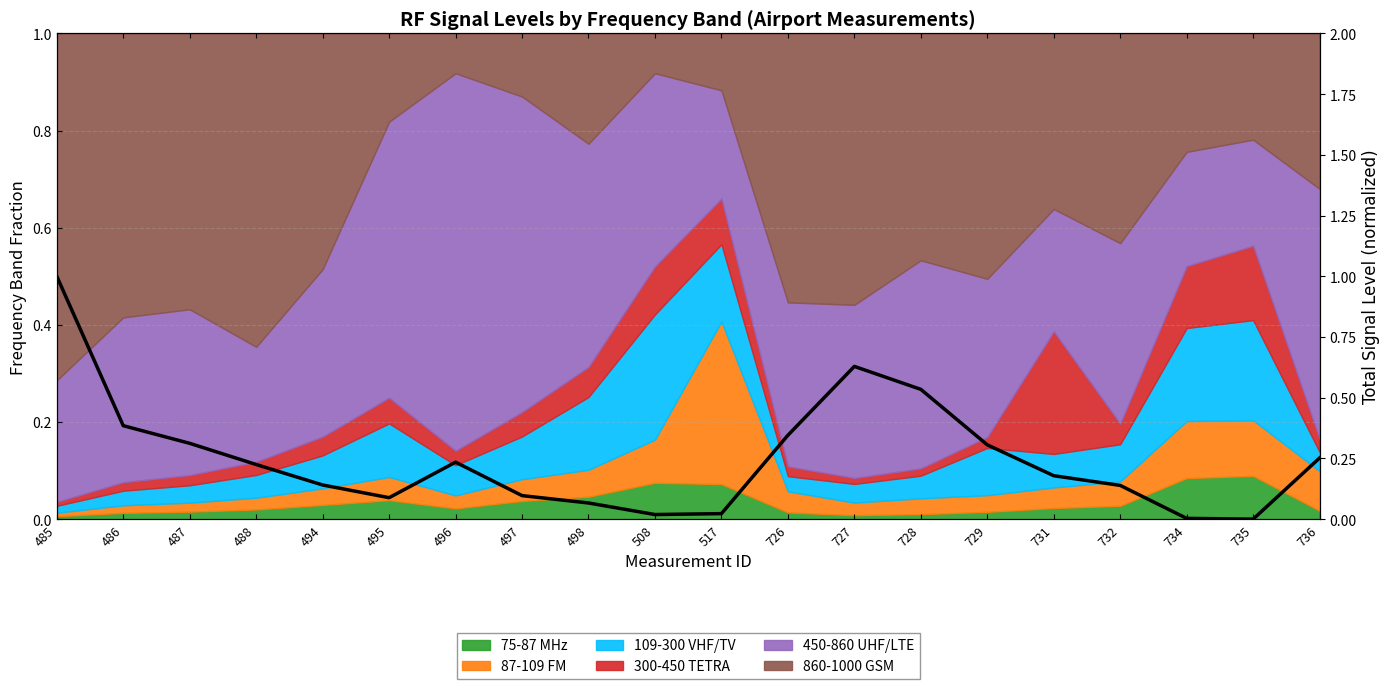

What is the difference between the values at 498 and 728?

0.5